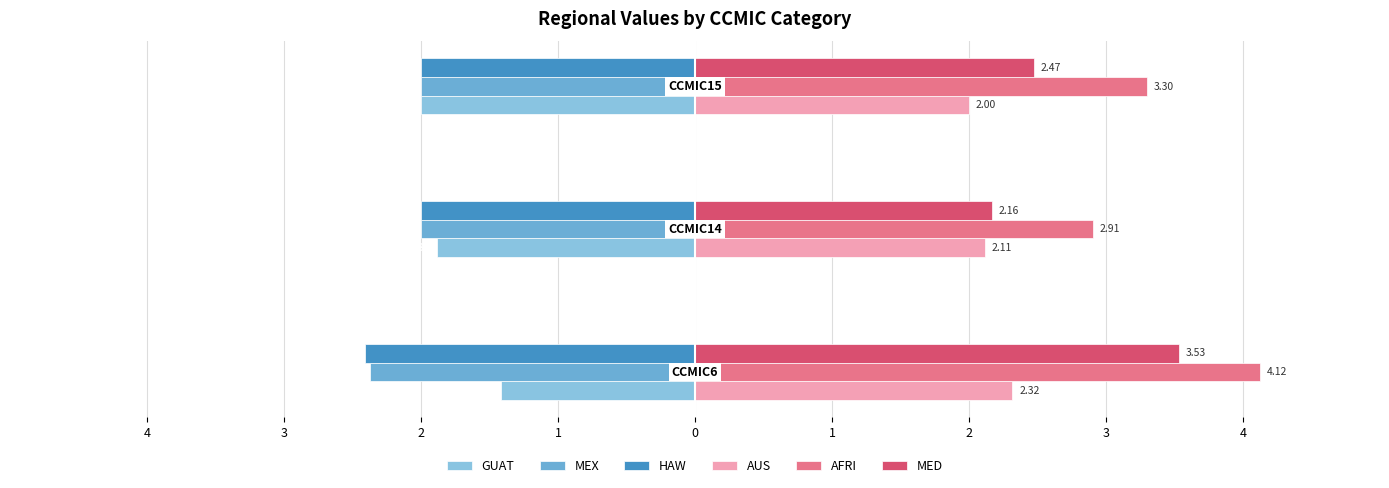

Reading left to right, transcribe all the data shown in this chart.

GUAT: -1.4	-1.9	-2.0
MEX: -2.4	-2.0	-2.0
HAW: -2.4	-2.0	-2.0
AUS: 2.3	2.1	2.0
AFRI: 4.1	2.9	3.3
MED: 3.5	2.2	2.5